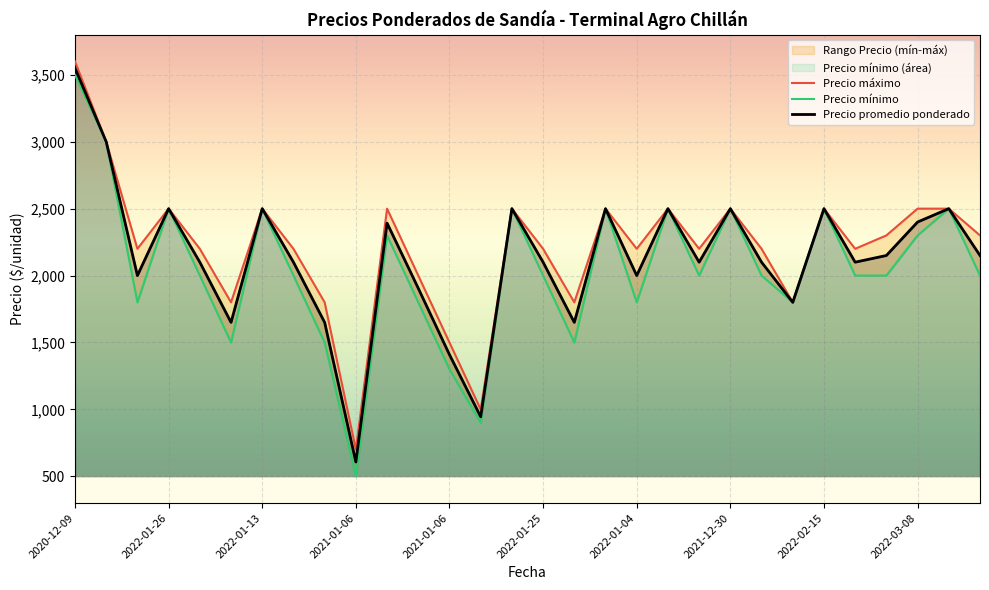

What is the total value across all series at 10?

7192